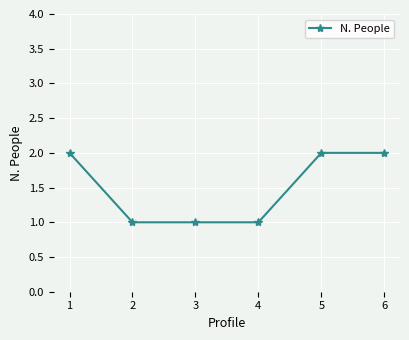

The chart shows a value of 2 at 1. True or false?

True